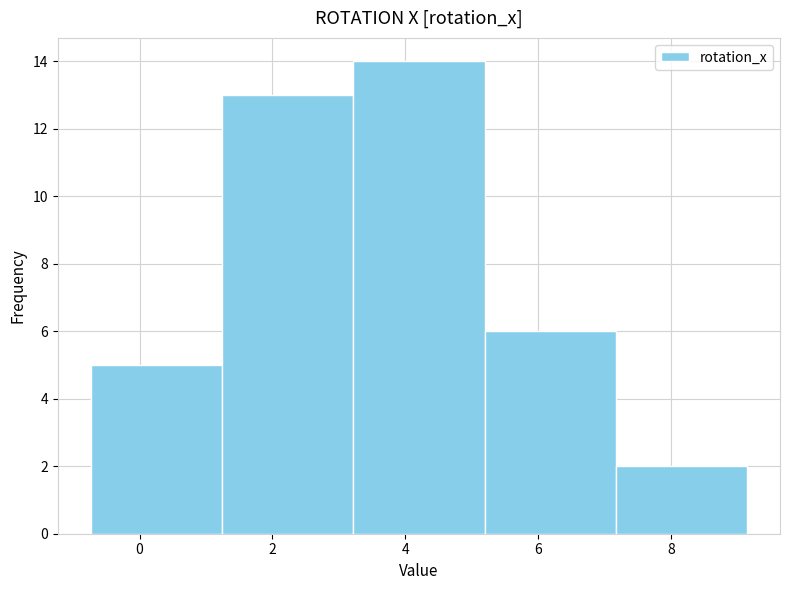

What is the height of the bar covering 7.2 to 9.2 on the x-axis? Neither the bar edges nor the heights are printed on the chart, so give them approximately, as read against the axes.

2